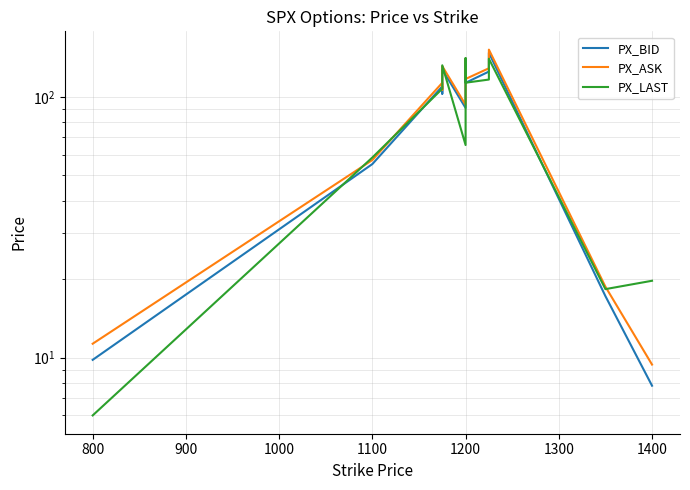

What are all the series names shown in the legend?

PX_BID, PX_ASK, PX_LAST